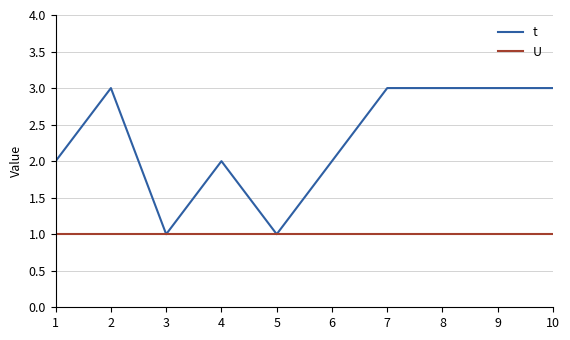

Is the value of U at 9 greater than the value of t at 7?

No